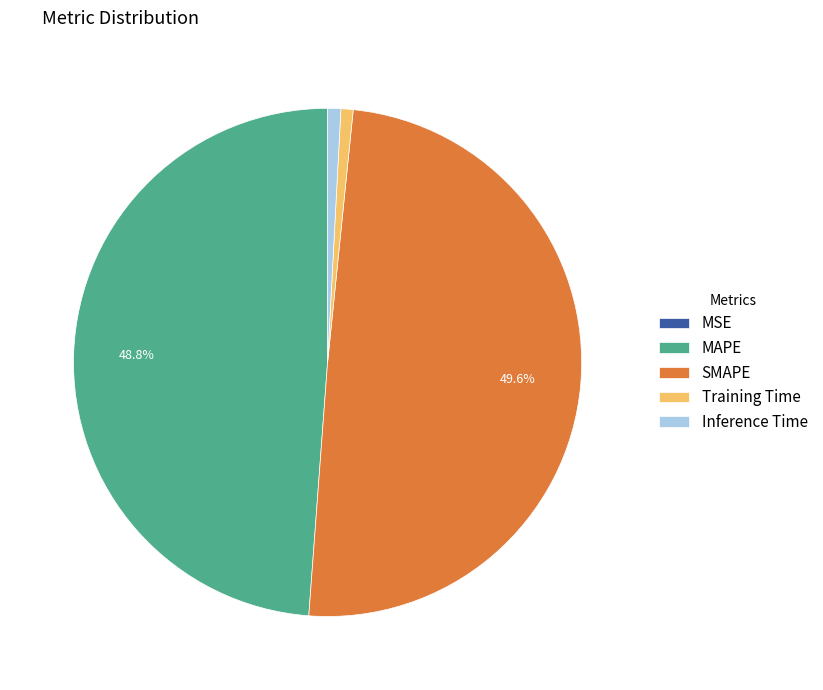

Which slice is the largest?

SMAPE